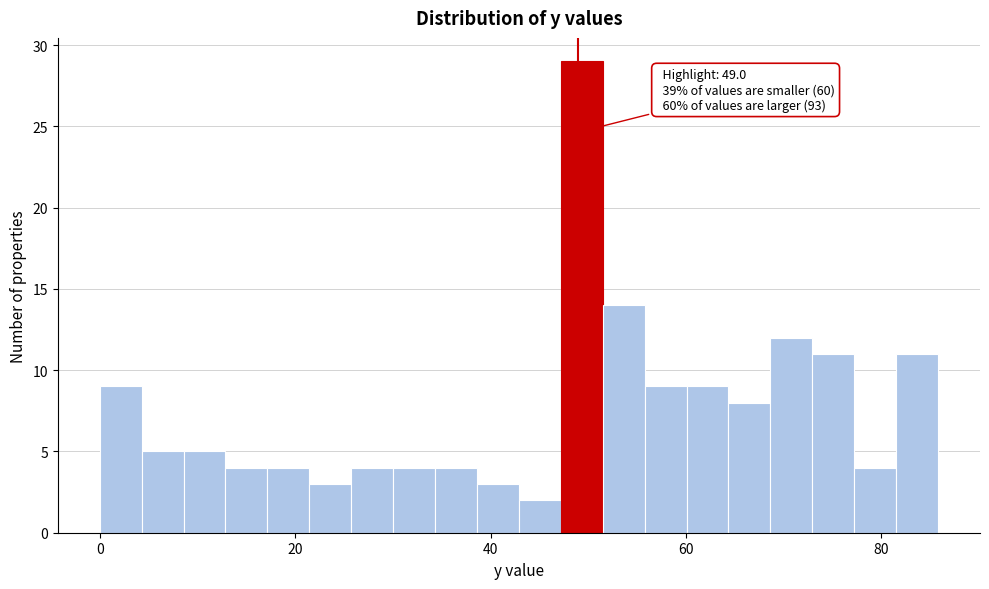

Read against the x-axis, roughly where is the centre of the tallest bar?

50